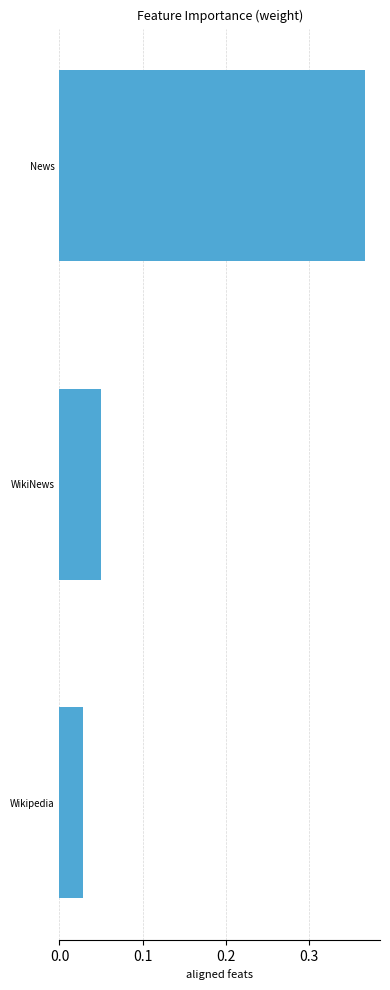

List the labels in order of value, largest first.

News, WikiNews, Wikipedia